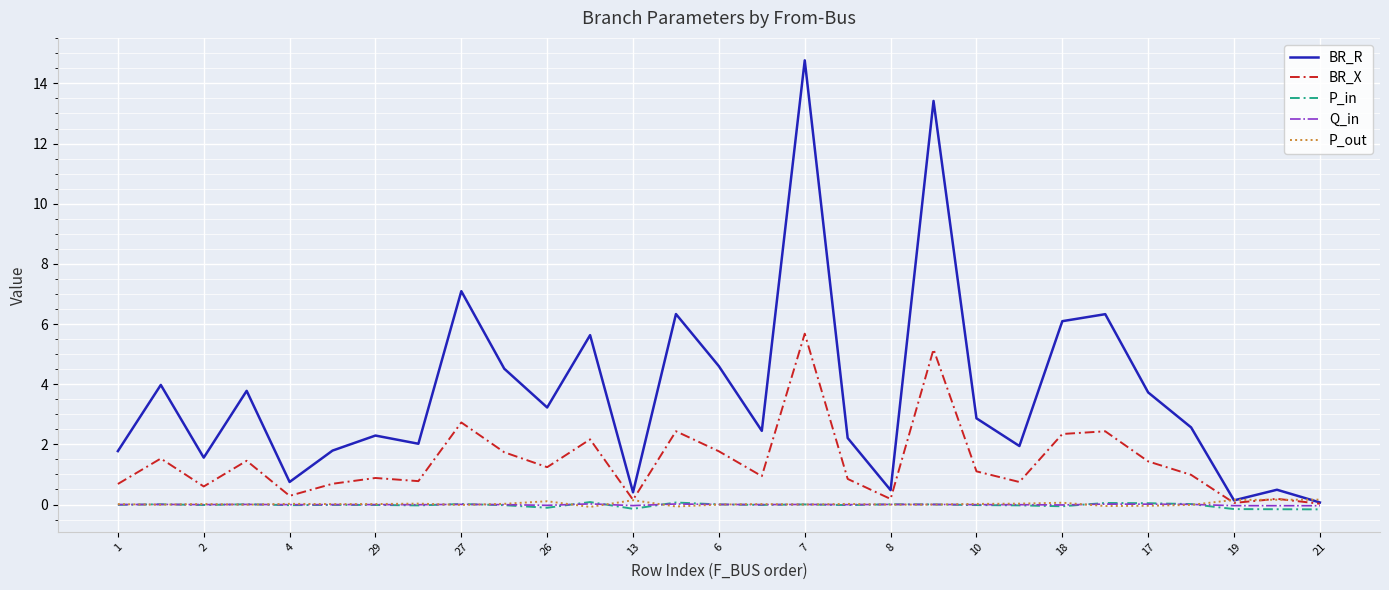

True or false: BR_X and P_in cross at least once.

False